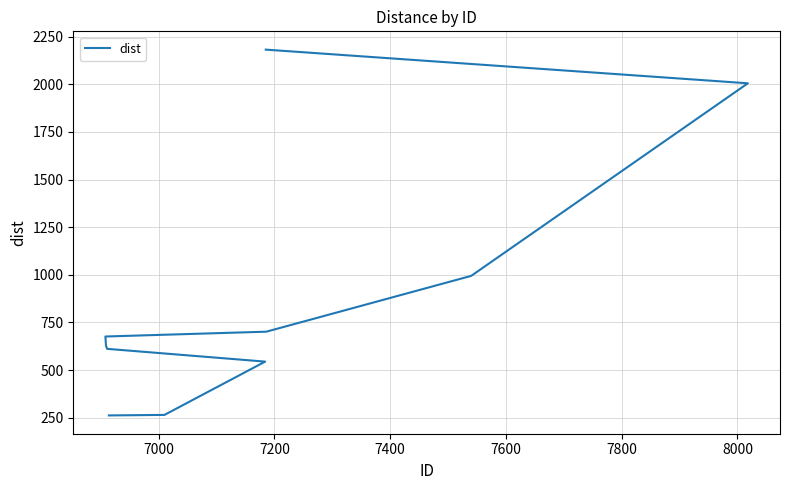

What is the sum of all values?

8869.3